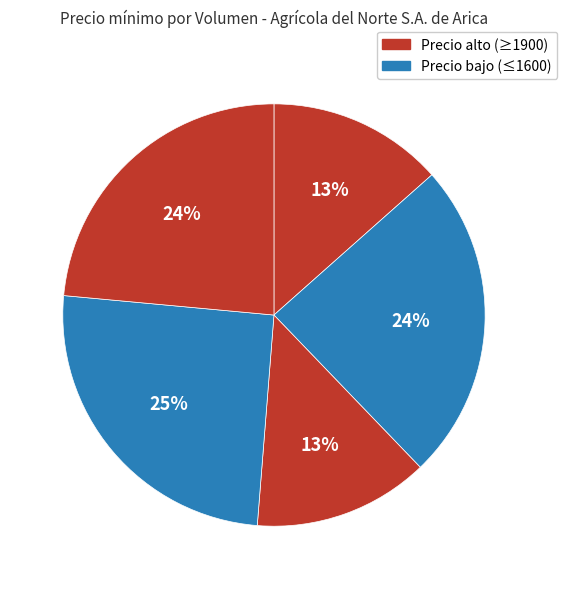

How many slices are in this pie chart?

5